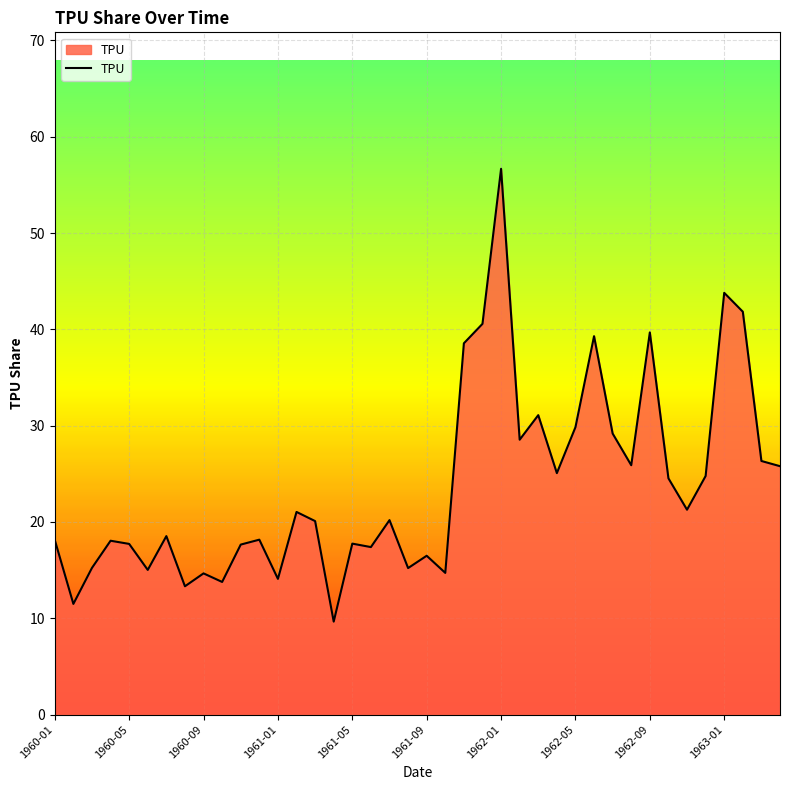

What is the greatest value displayed?

56.7